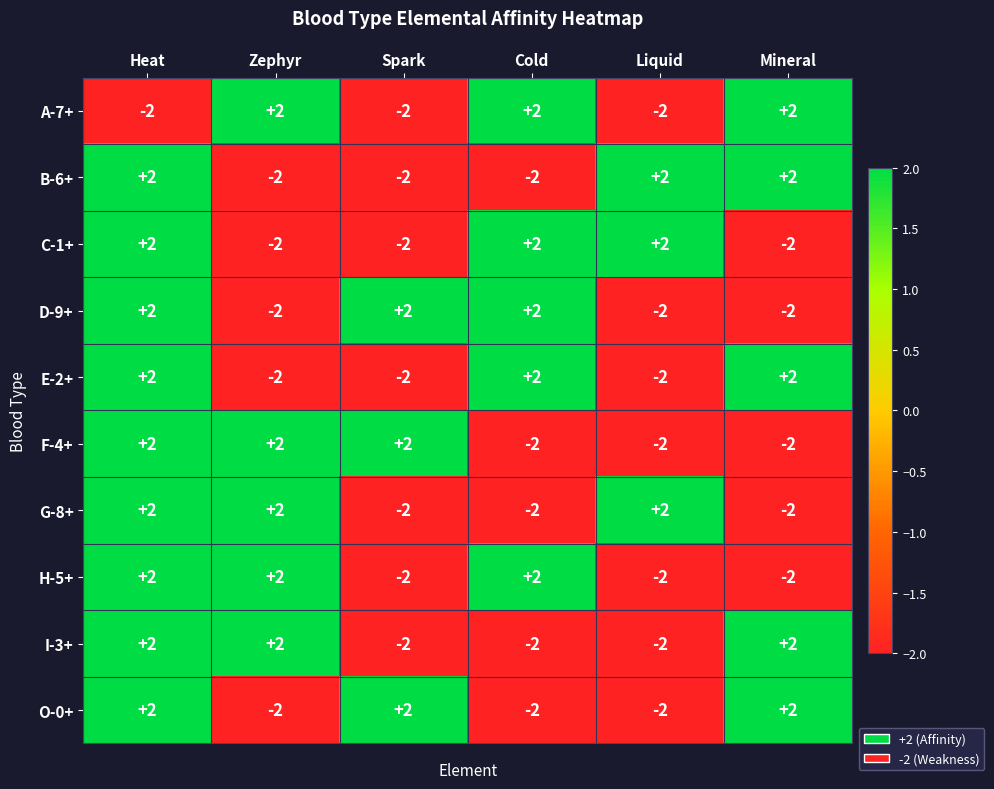

At which category is the sum across all series the highest?

Heat